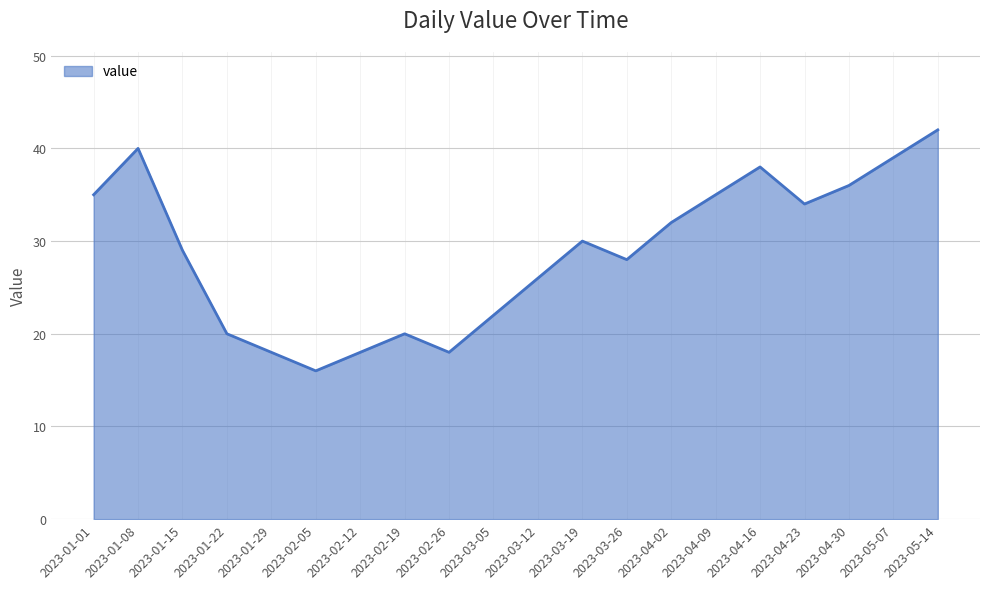

What is the minimum value shown in the chart?

16